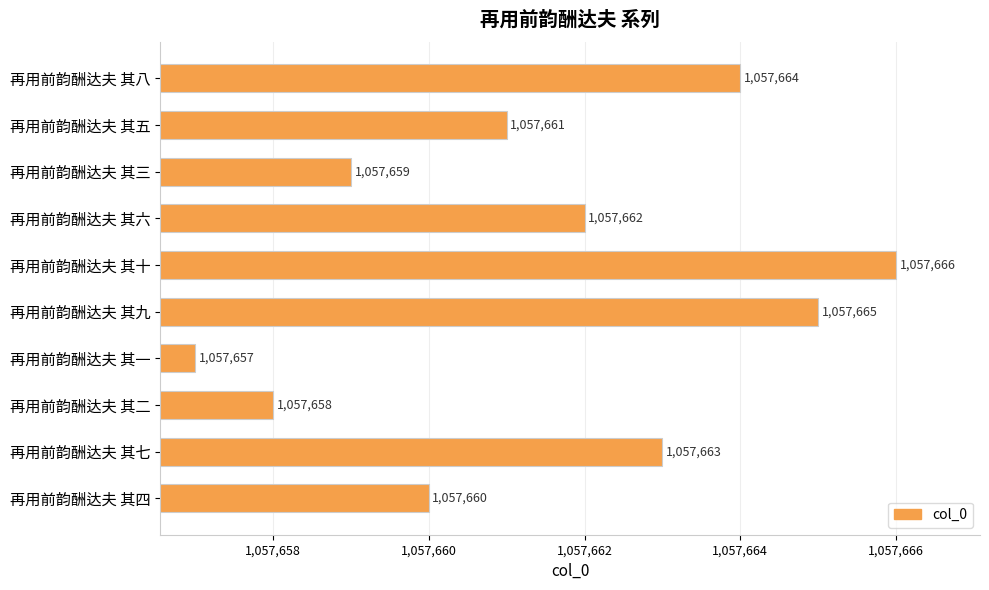

The value at 再用前韵酬达夫 其八 is 1057664. True or false?

True